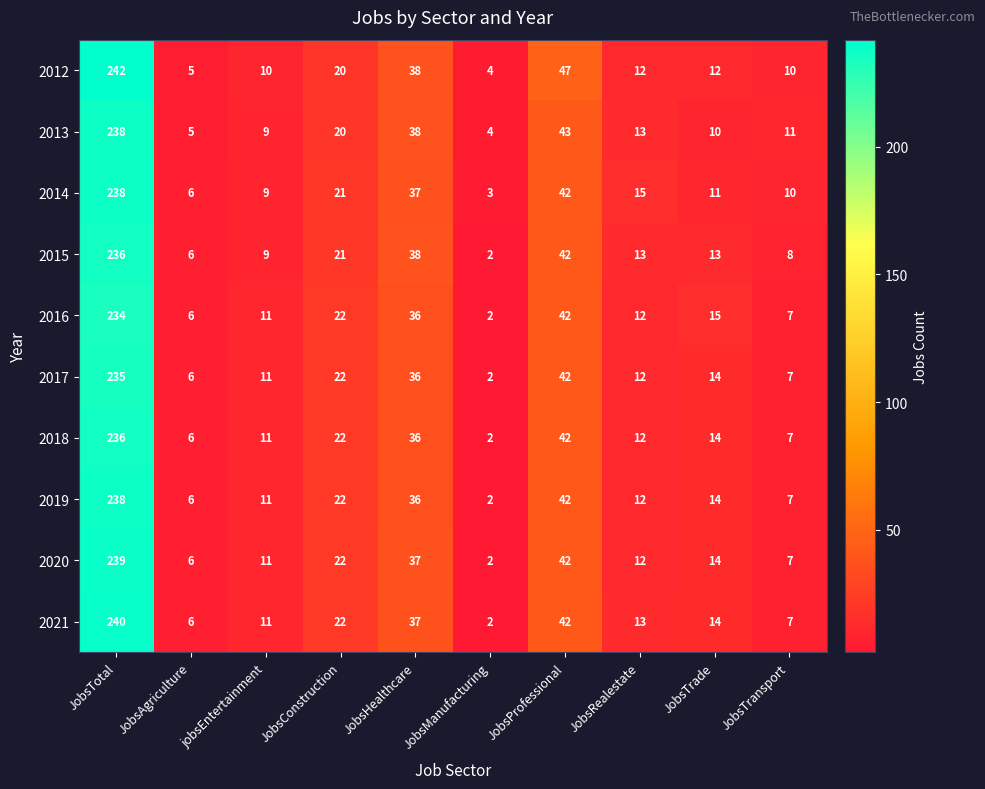

What is the difference between the highest and lowest values at JobsTotal?

8